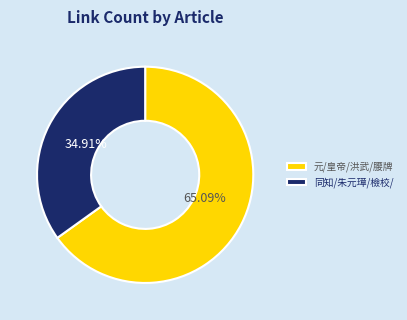

Which category has the biggest portion of the pie?

元/皇帝/洪武/腰牌